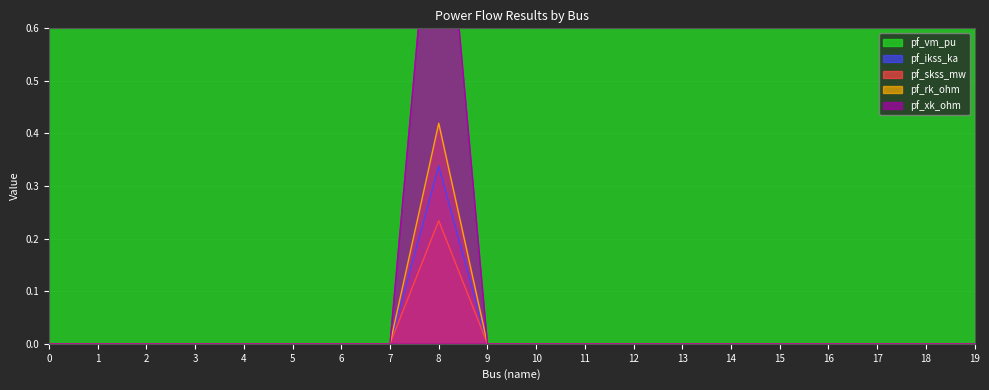

True or false: pf_rk_ohm has more than 0 interior local peaks.

True